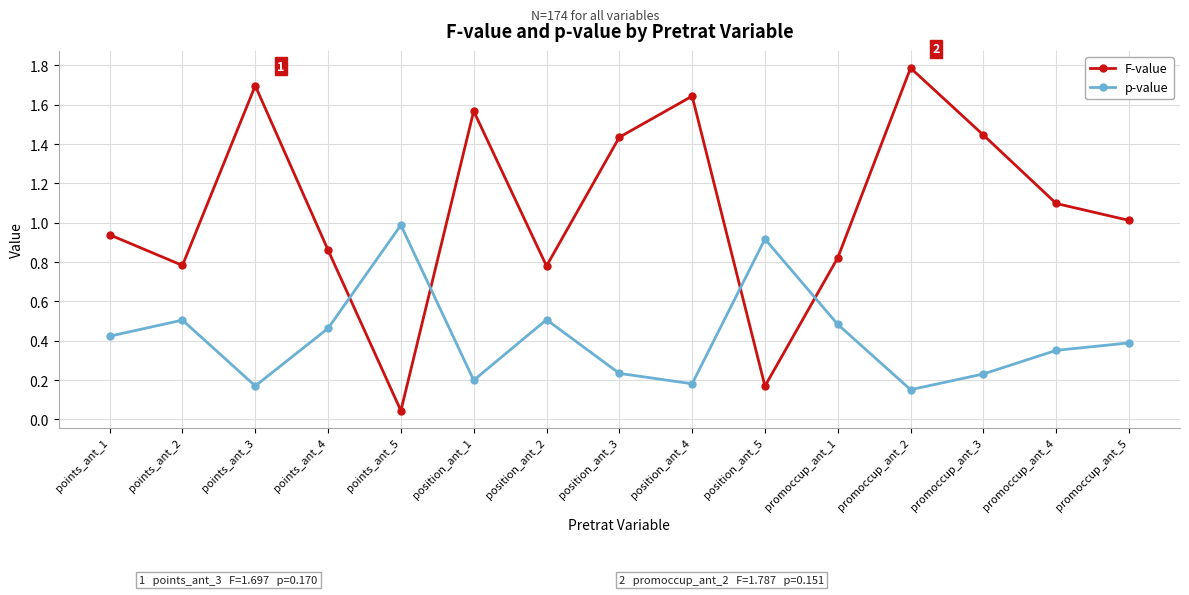

Does the chart display data point markers on the line(s)?

Yes